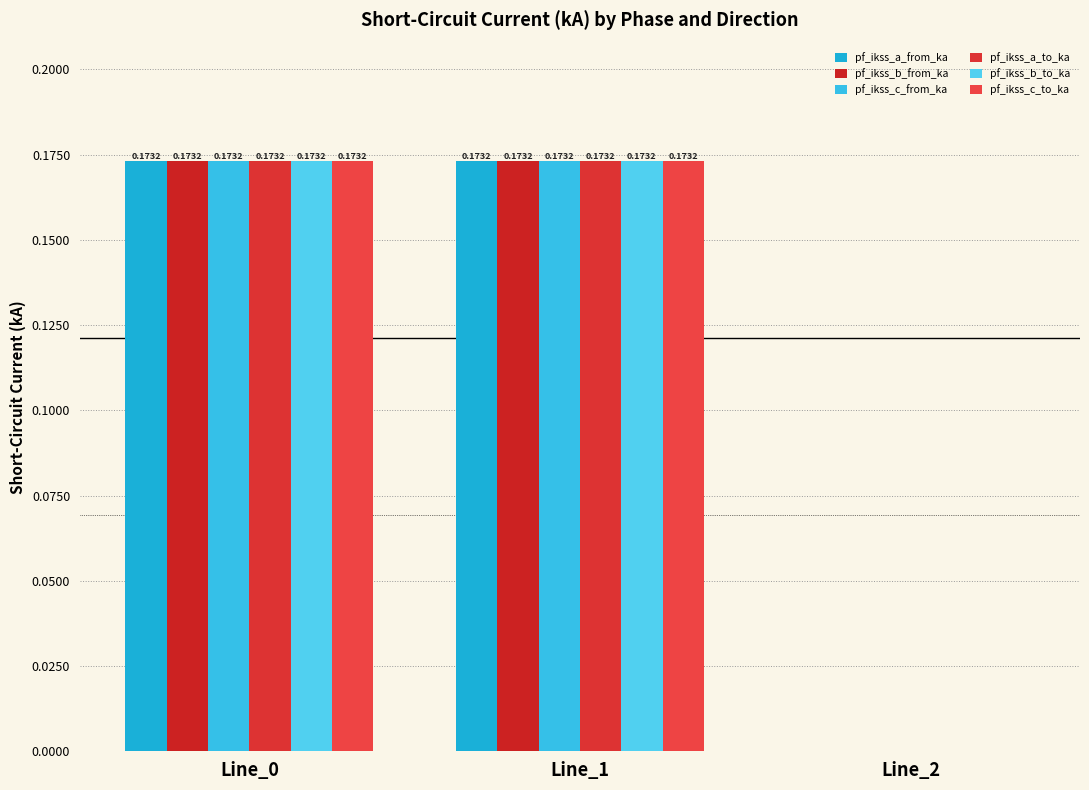

What are all the series names shown in the legend?

pf_ikss_a_from_ka, pf_ikss_b_from_ka, pf_ikss_c_from_ka, pf_ikss_a_to_ka, pf_ikss_b_to_ka, pf_ikss_c_to_ka